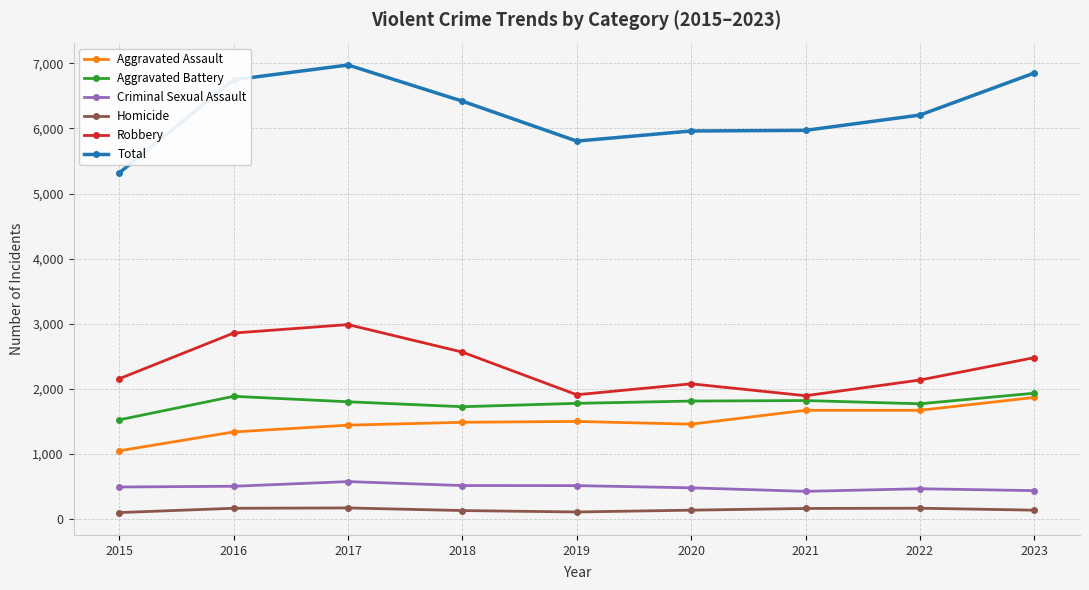

Which series has the widest spread of values?

Total